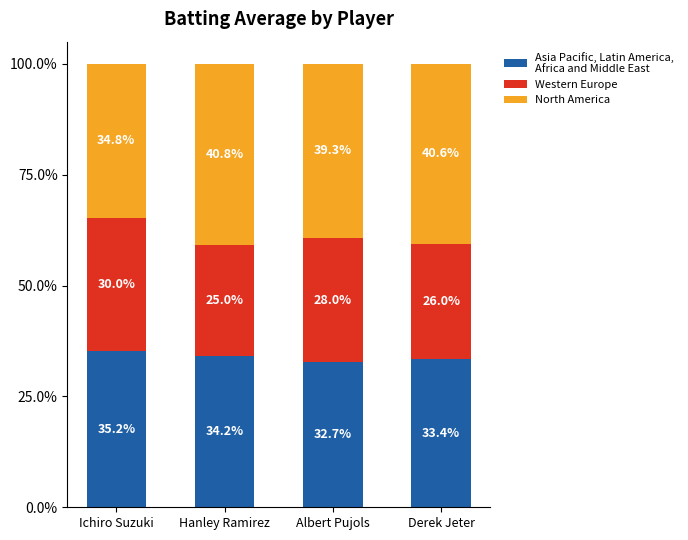

Between Hanley Ramirez and Derek Jeter, which is larger?

Hanley Ramirez